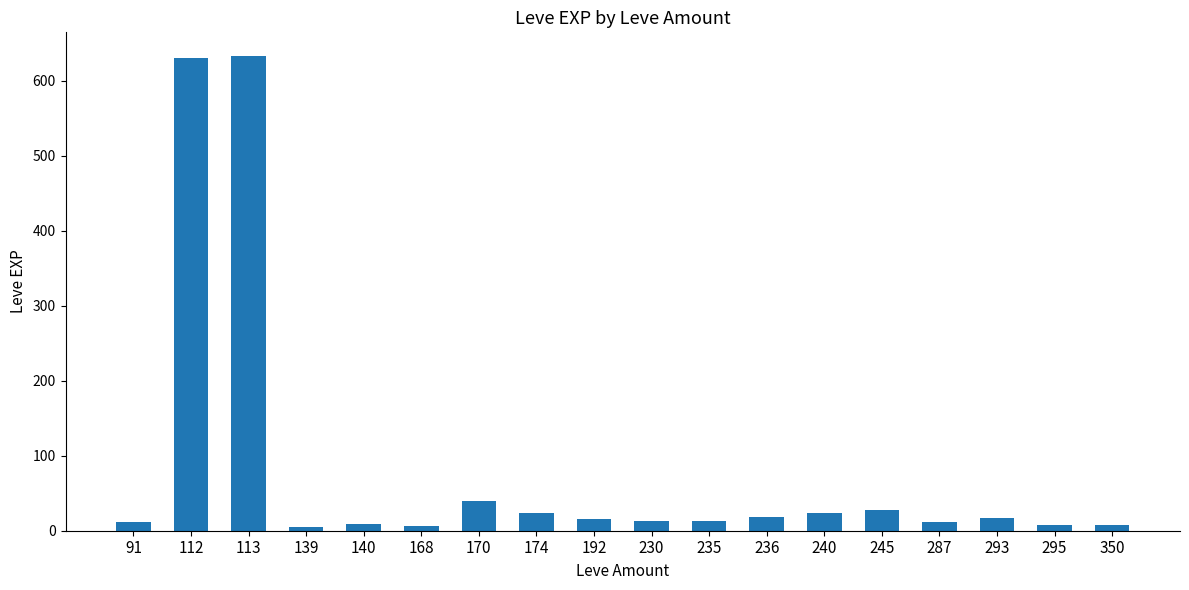

What is the value of the 15th bar from the left?

12